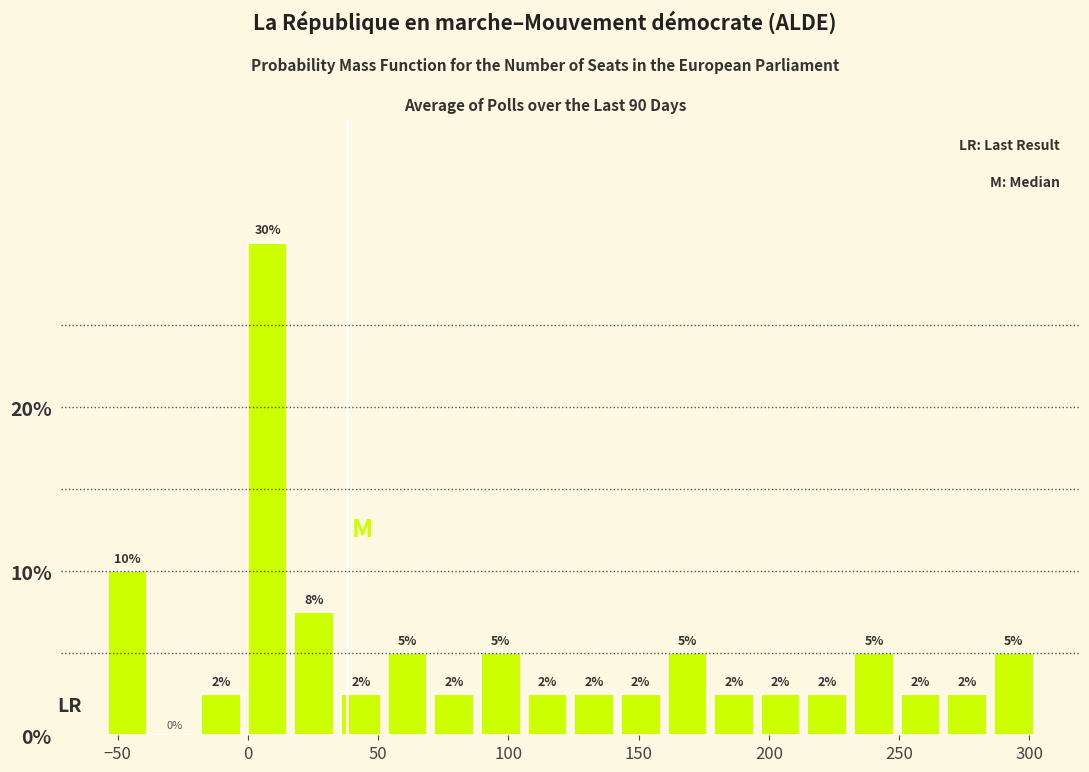

Read against the x-axis, roughly where is the centre of the tallest bar?

10